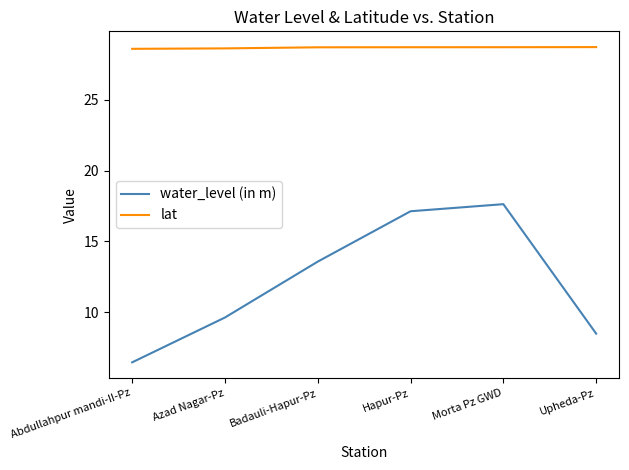

Where does the water_level (in m) series first go above 13?

Badauli-Hapur-Pz